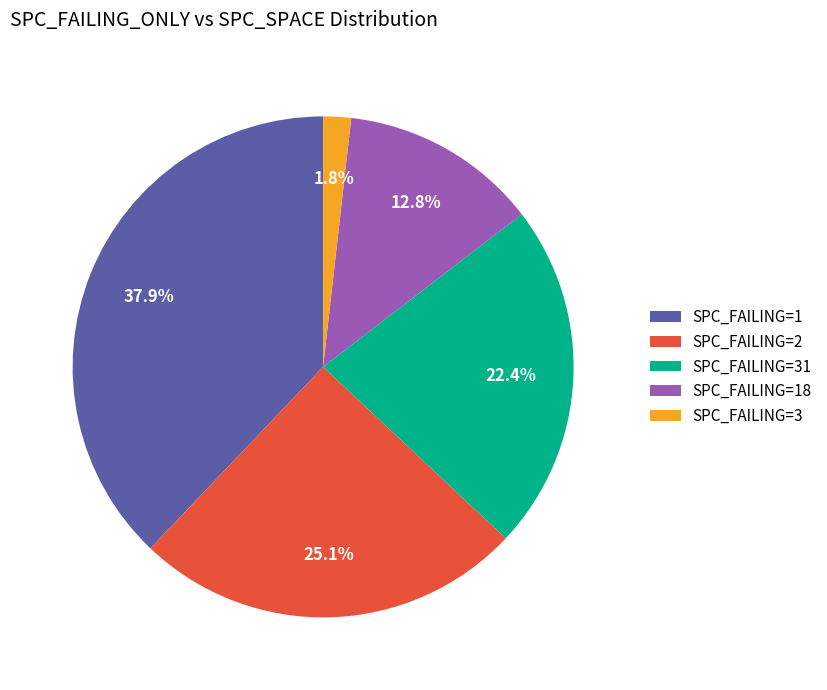

Rank the categories by value from highest to lowest.

SPC_FAILING=1, SPC_FAILING=2, SPC_FAILING=31, SPC_FAILING=18, SPC_FAILING=3